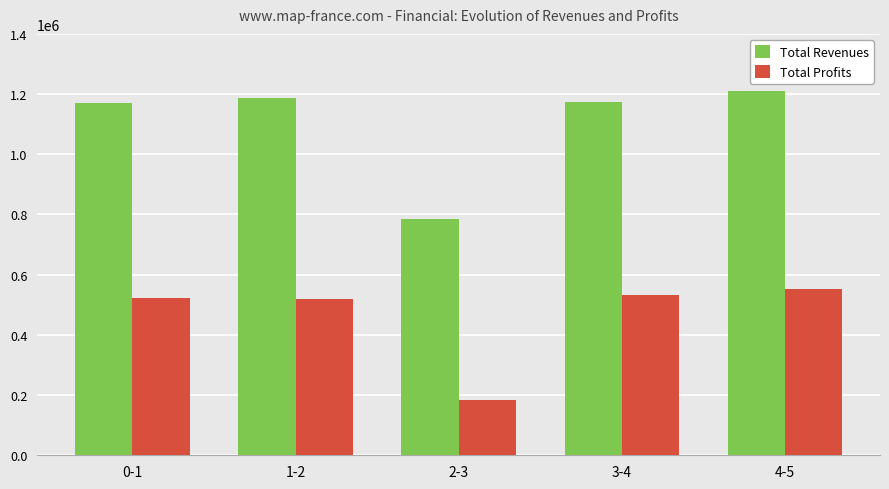

Which series has the widest spread of values?

Total Revenues